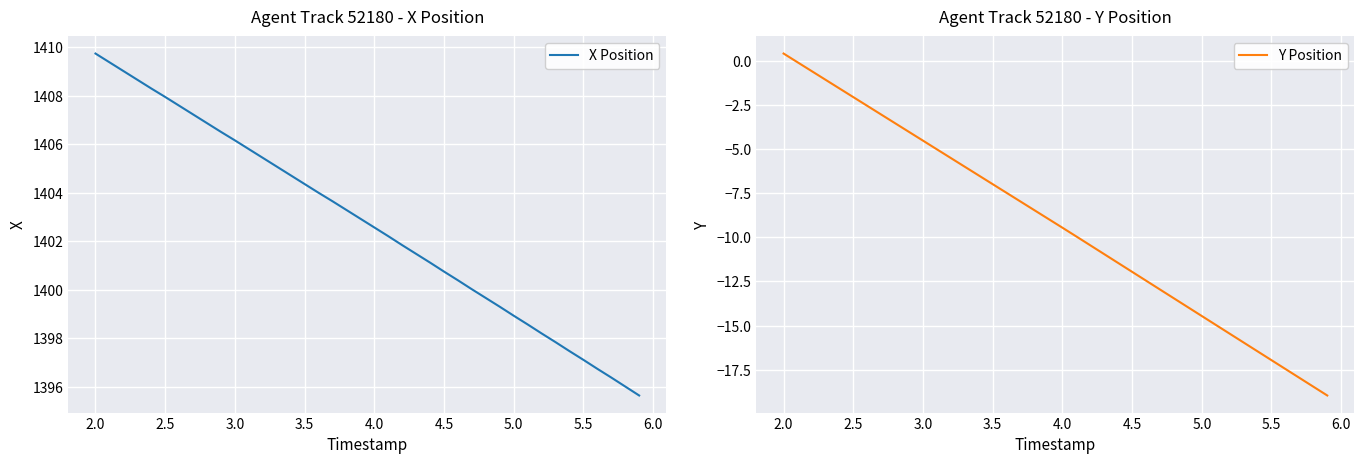

True or false: Y Position and X Position intersect in this chart.

False